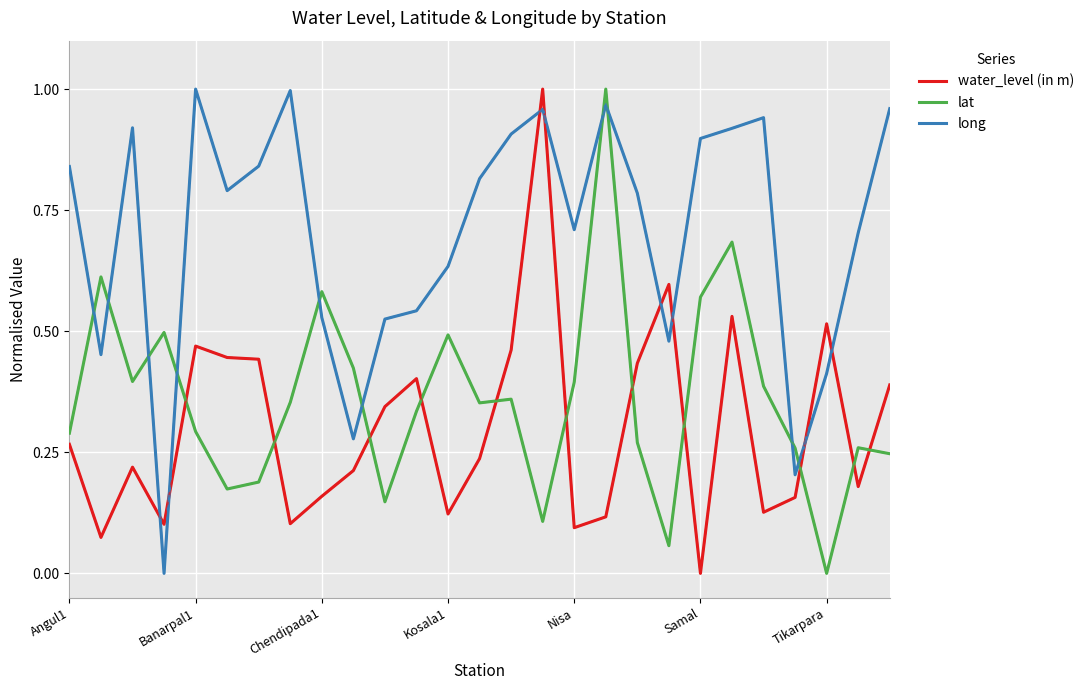

Which series has the largest total across all categories?

long